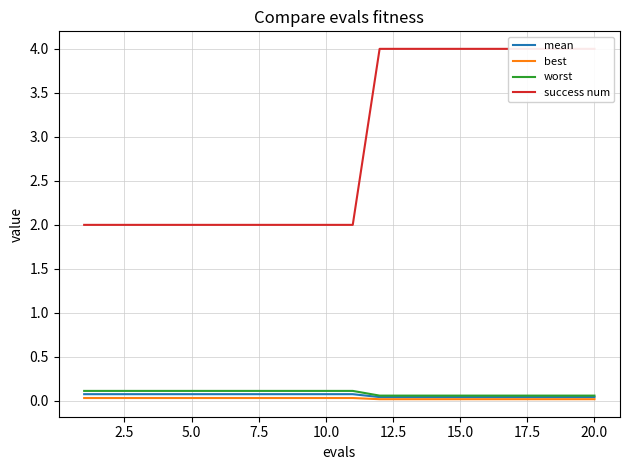

True or false: best and success num cross at least once.

False